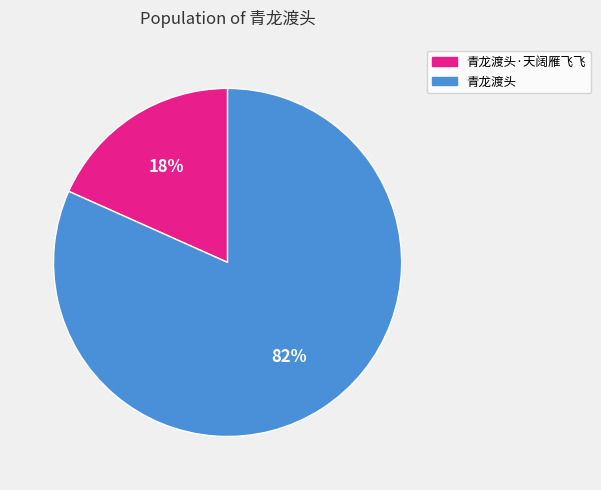

Is it true that 青龙渡头 is 82% of the pie?

True